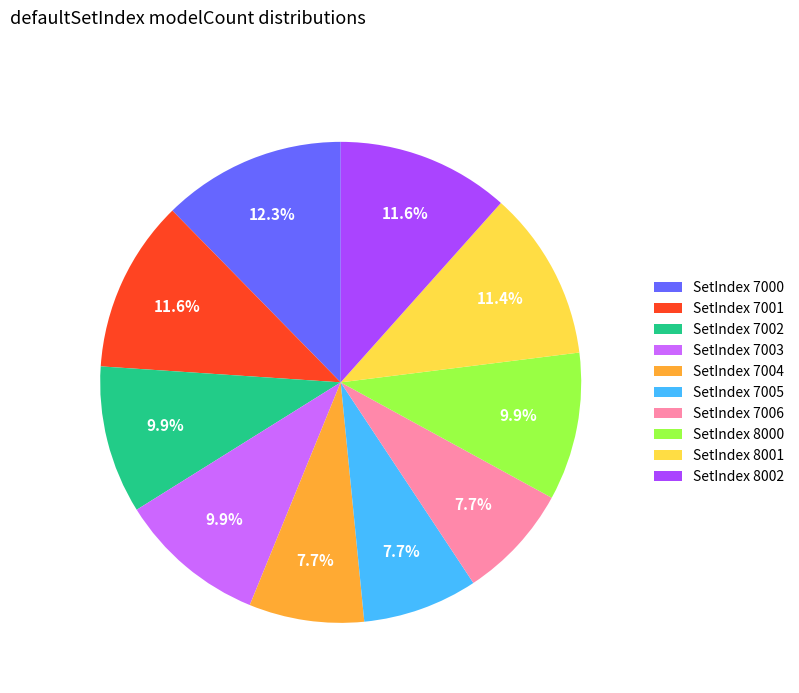

Which category has the biggest portion of the pie?

SetIndex 7000